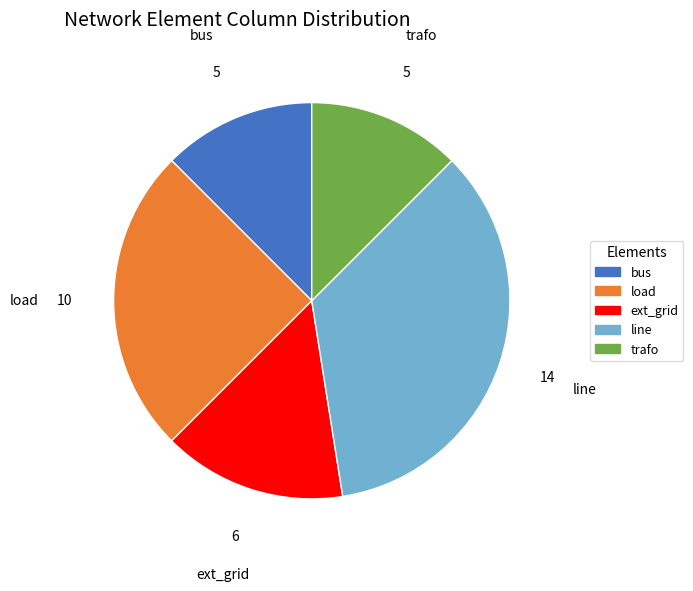

Does line represent more than half of the total?

No